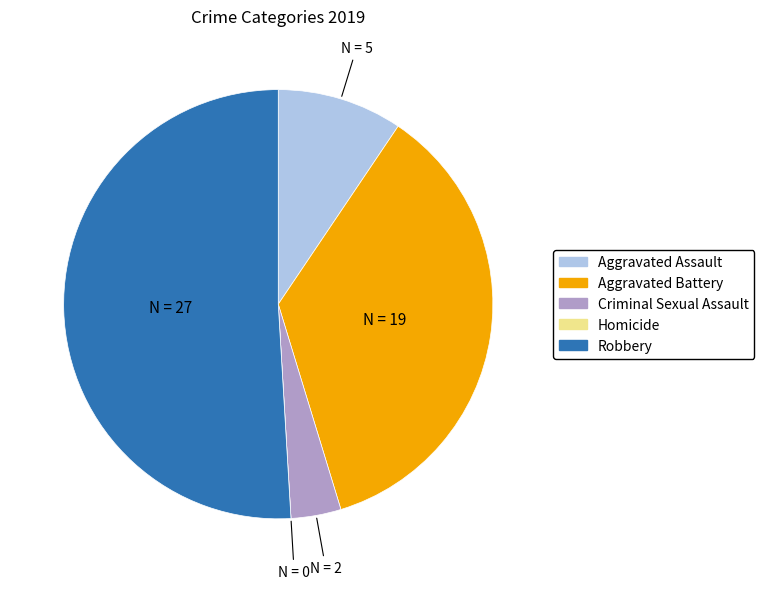

True or false: Aggravated Battery accounts for 36% of the total.

True